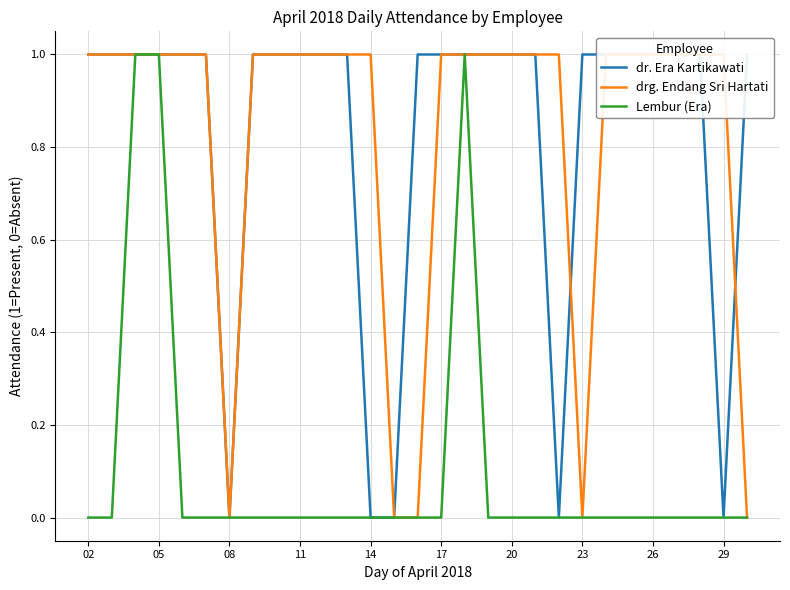

Which category has the highest value in the dr. Era Kartikawati series?

02